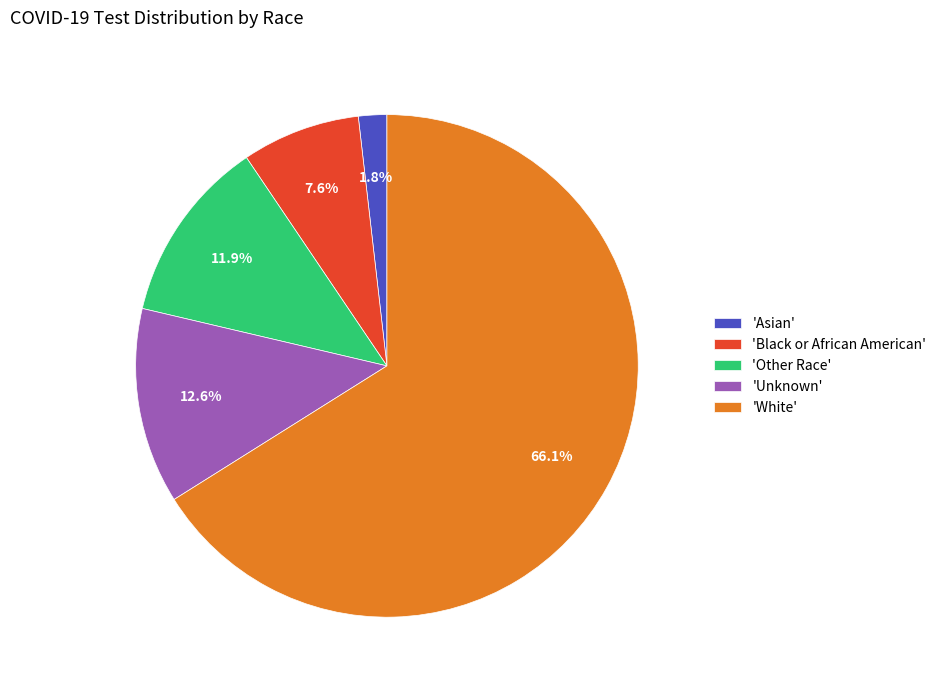

Combined, what portion of the pie is 'Black or African American' and 'White'?

73.7%